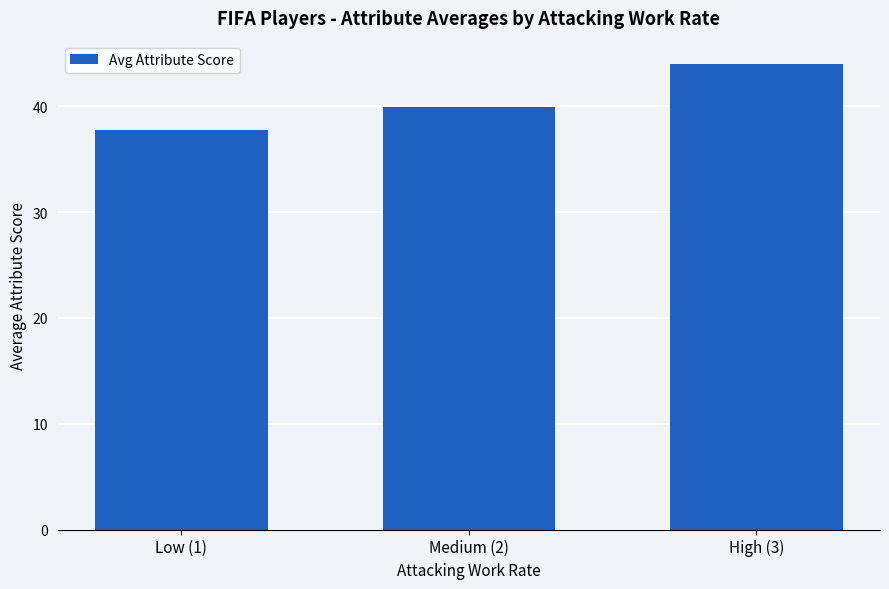

What is the label of the 1st bar from the left?

Low (1)